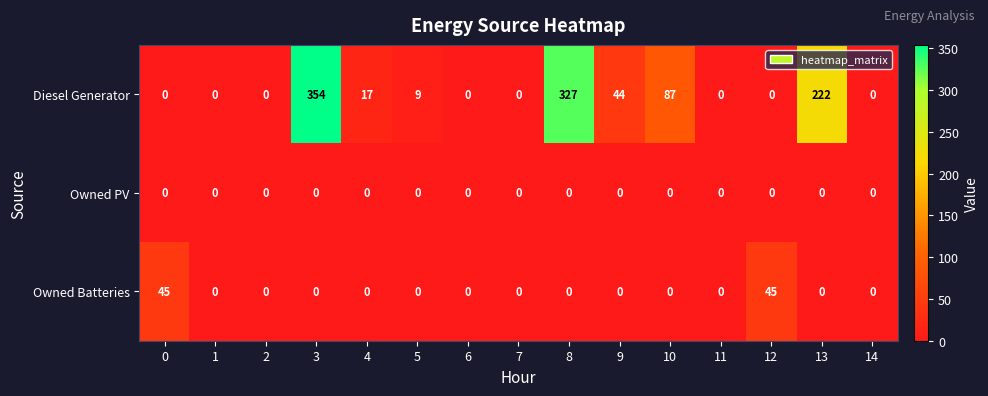

Which series has the largest range (max minus min)?

Diesel Generator